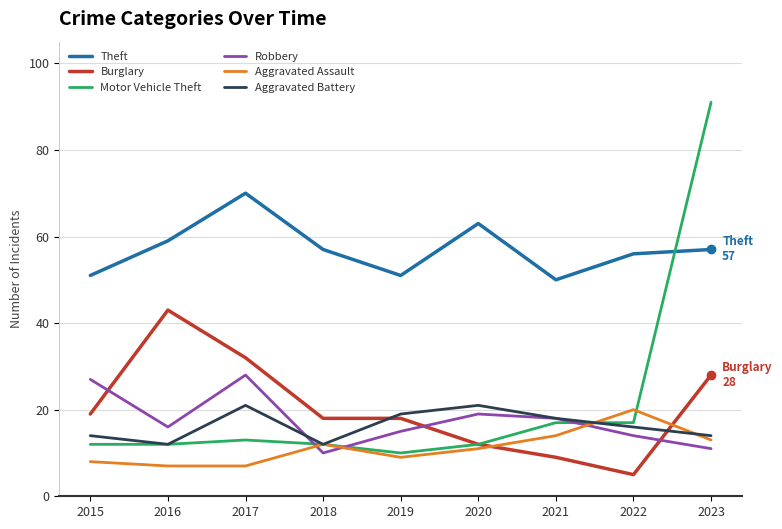

True or false: Robbery and Theft intersect in this chart.

False